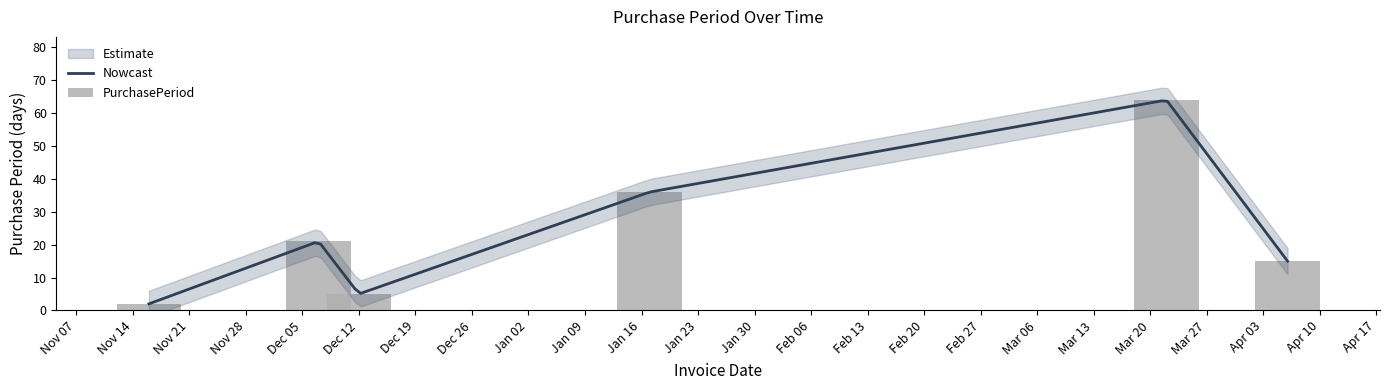

What is the lowest value of the Nowcast series?

2.0